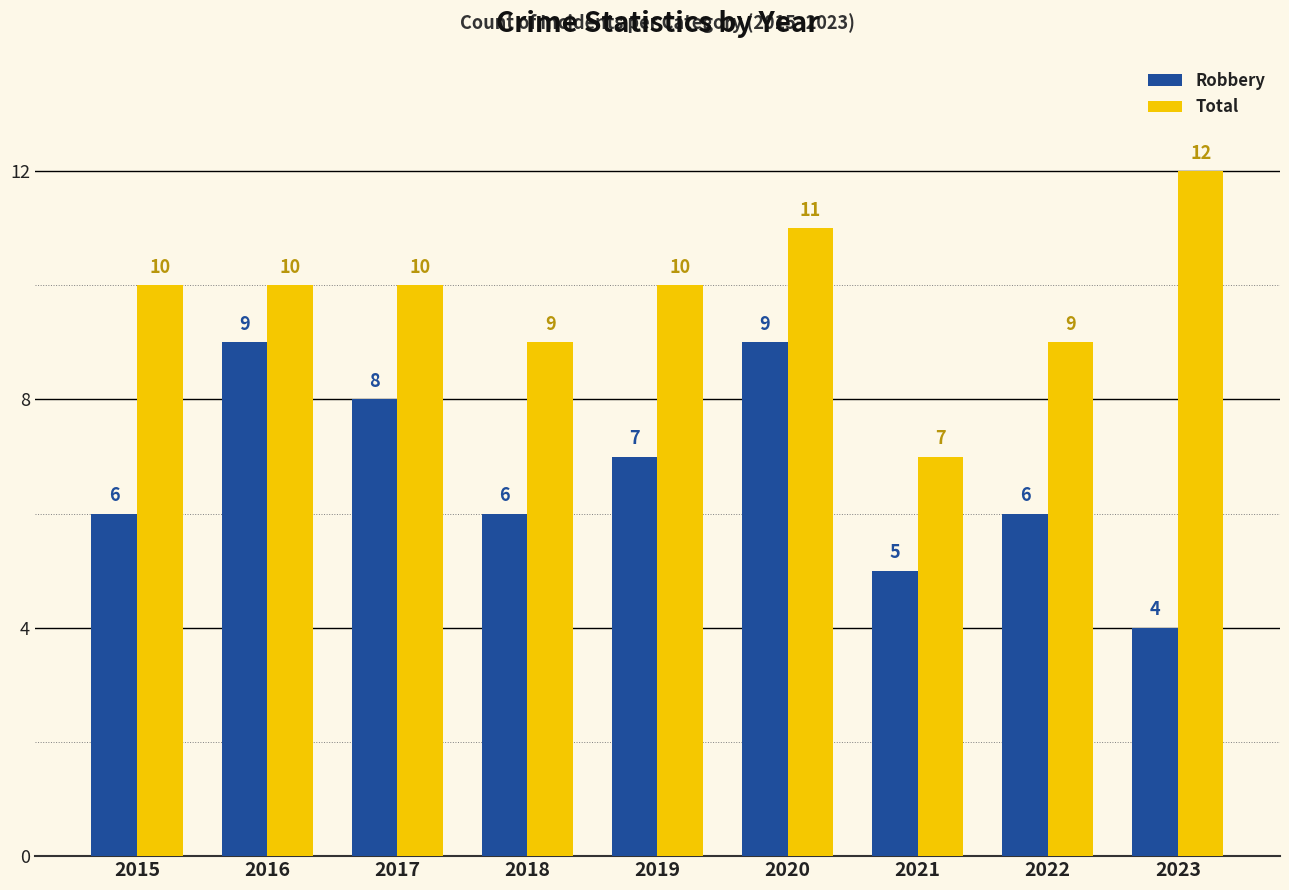

At which label does Robbery reach its minimum?

2023